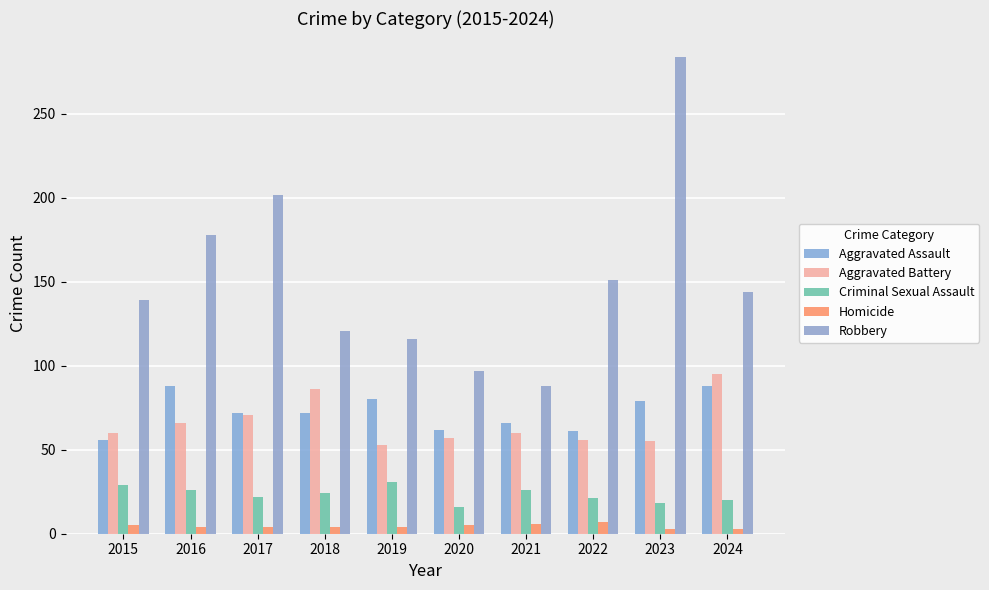

What is the difference between the Robbery values at 2024 and 2022?

7